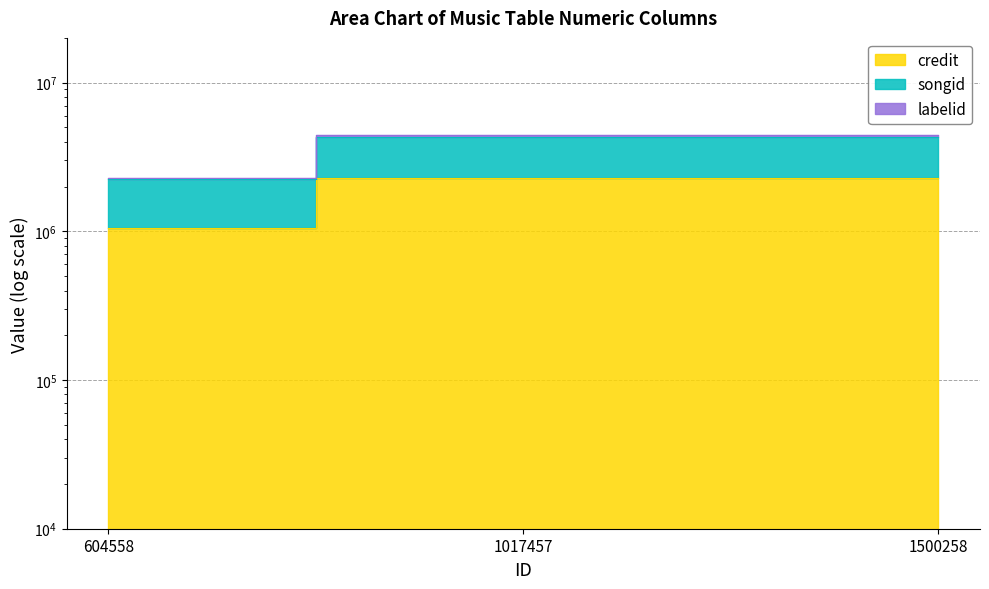

At which category is the sum across all series the highest?

1017457